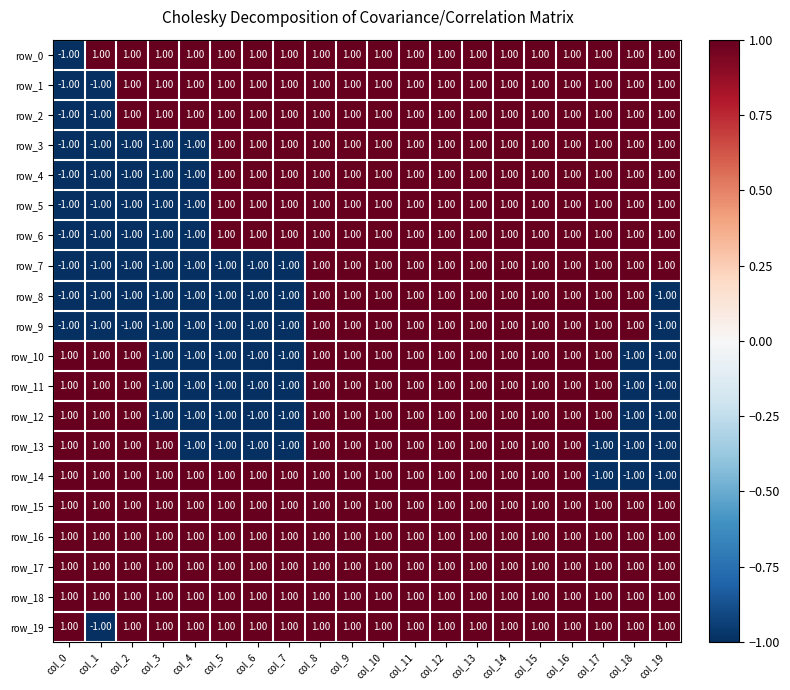

At how many categories does at least one series exceed 0?

20